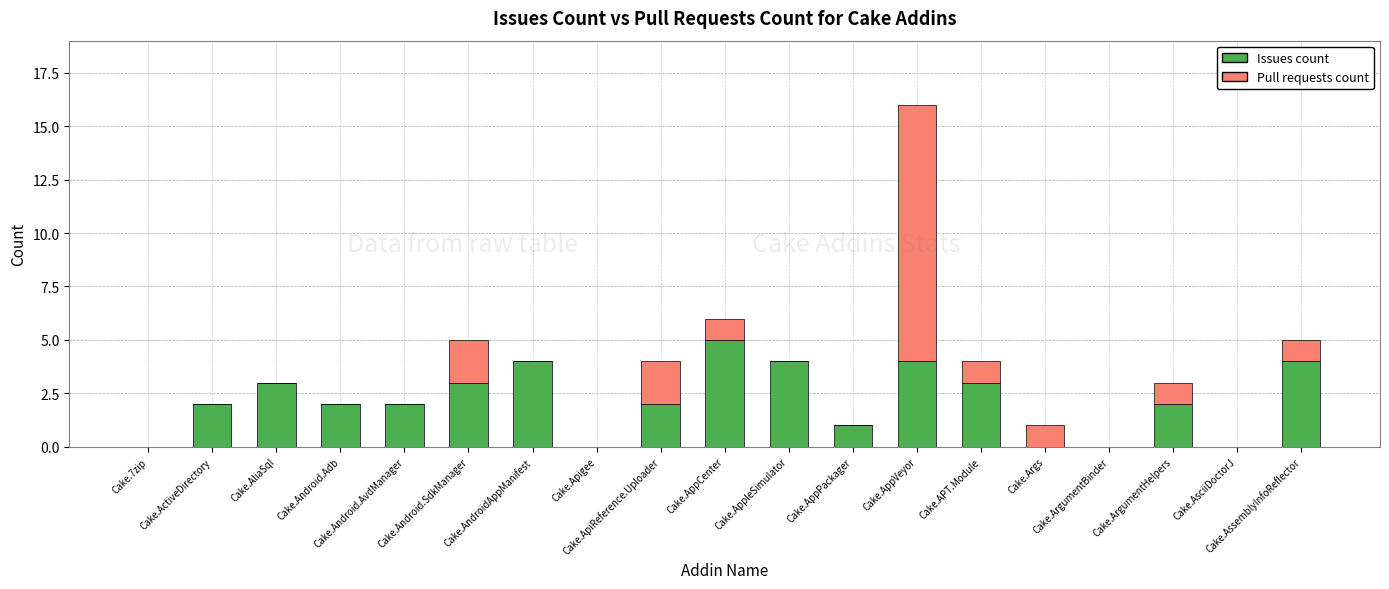

The Issues count series shows 4 at Cake.AndroidAppManifest. True or false?

True